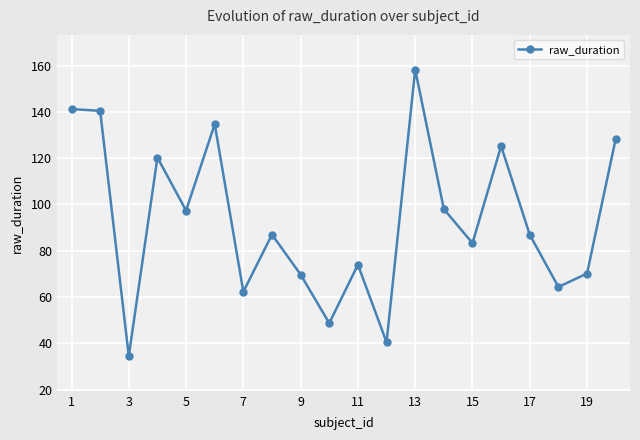

True or false: the data has more than 2 interior local peaks.

True